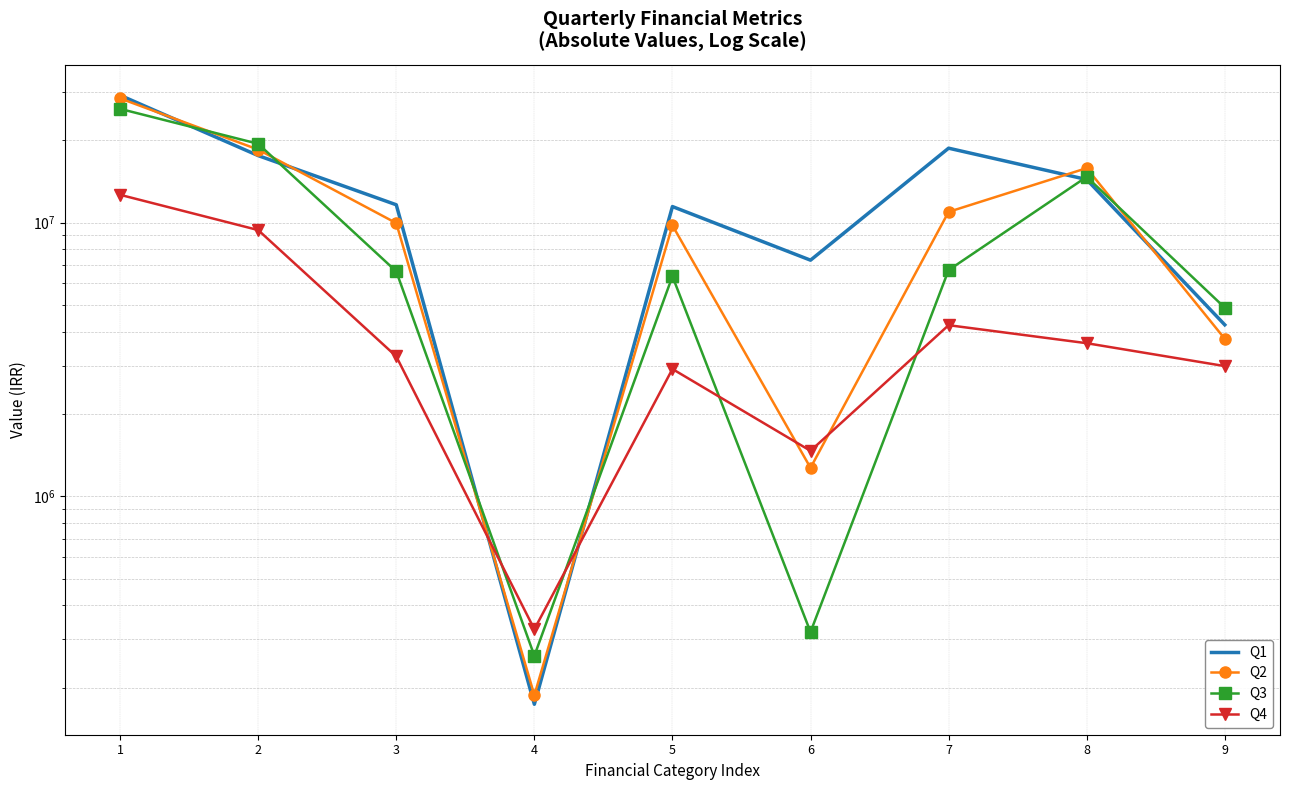

How many interior local peaks does the Q3 series have?

2